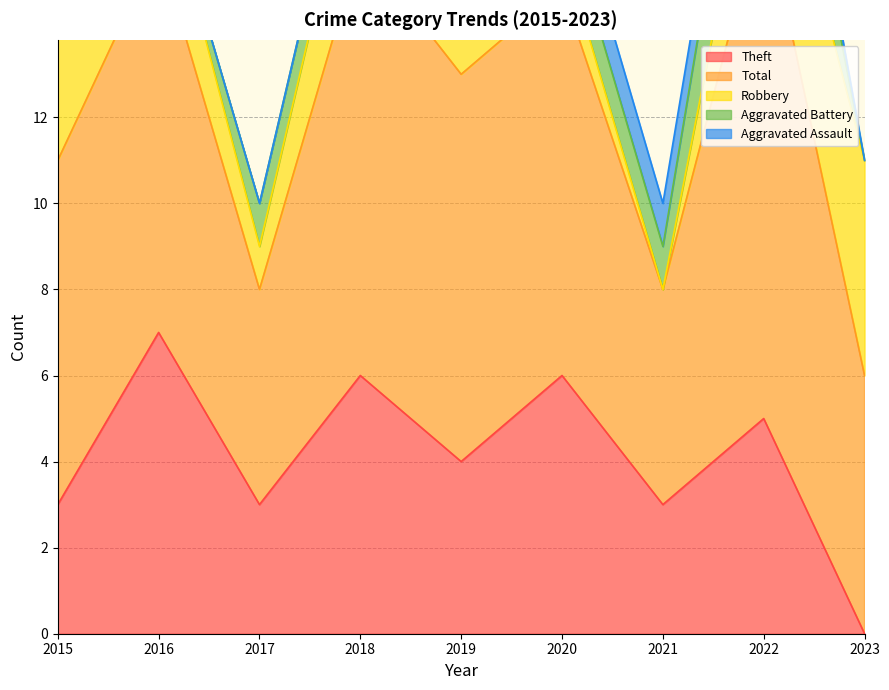

What is the difference between the second highest and minimum values in the Aggravated Assault series?

1